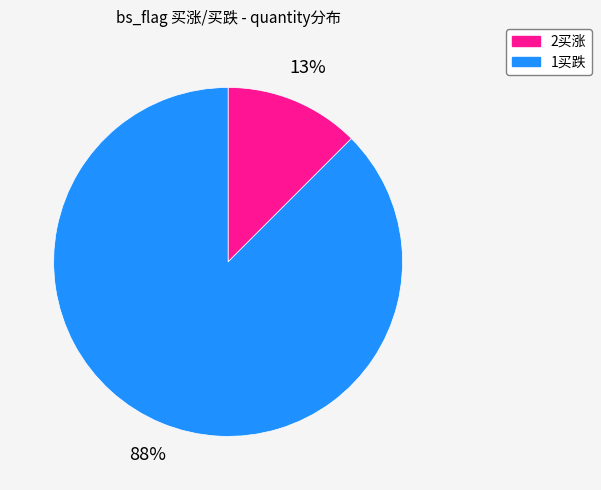

True or false: 1买跌 accounts for 99% of the total.

False